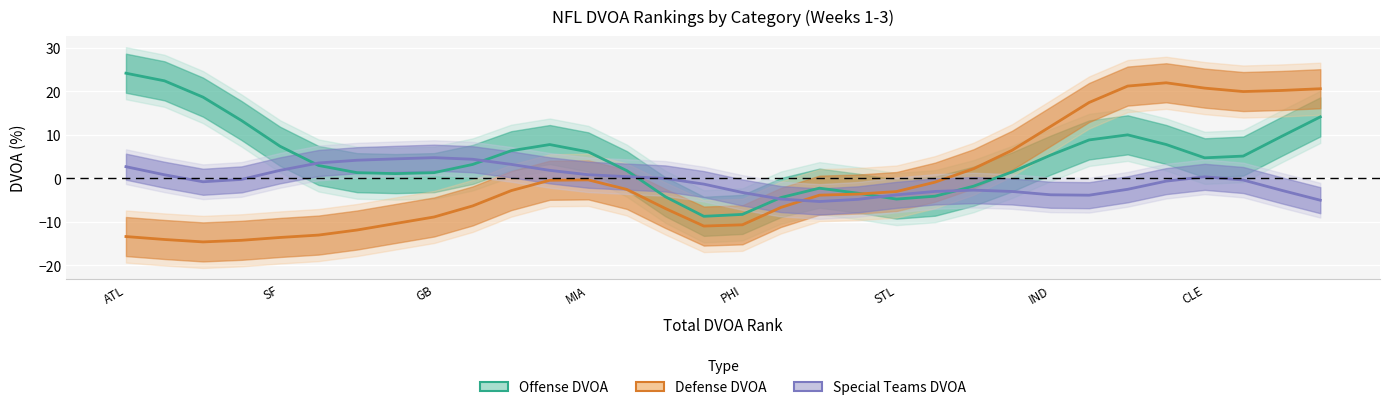

Where does the Special Teams DVOA series first go above 0?

ATL